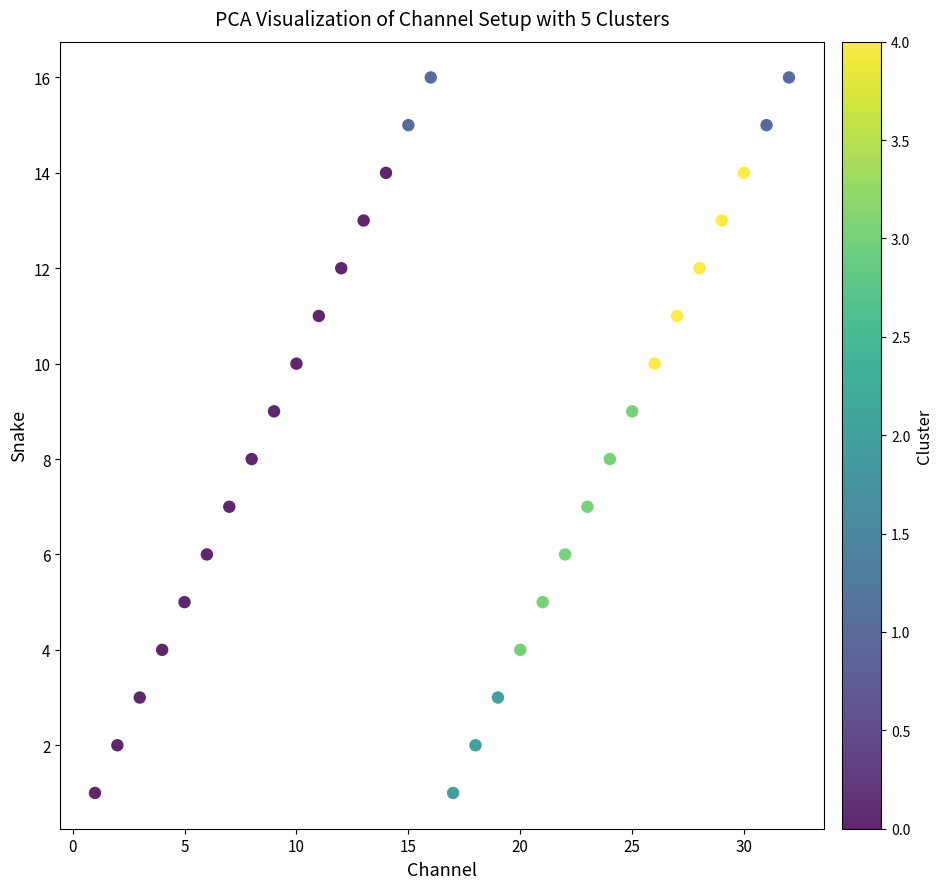

What is the range of X values (max minus min)?

31